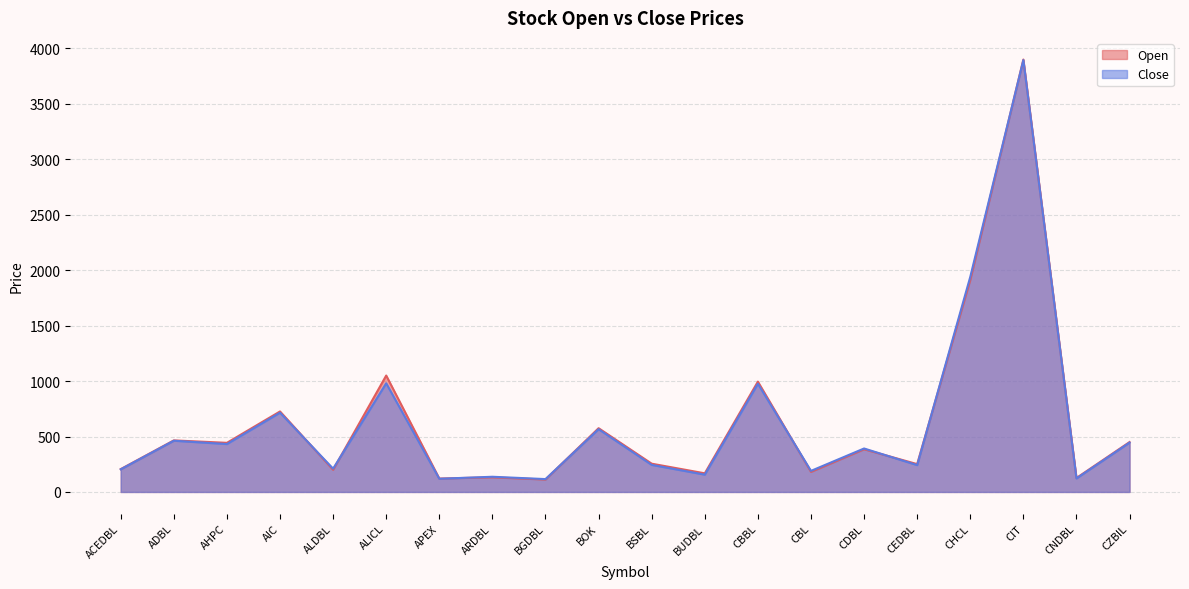

At how many categories does at least one series exceed 2766?

1